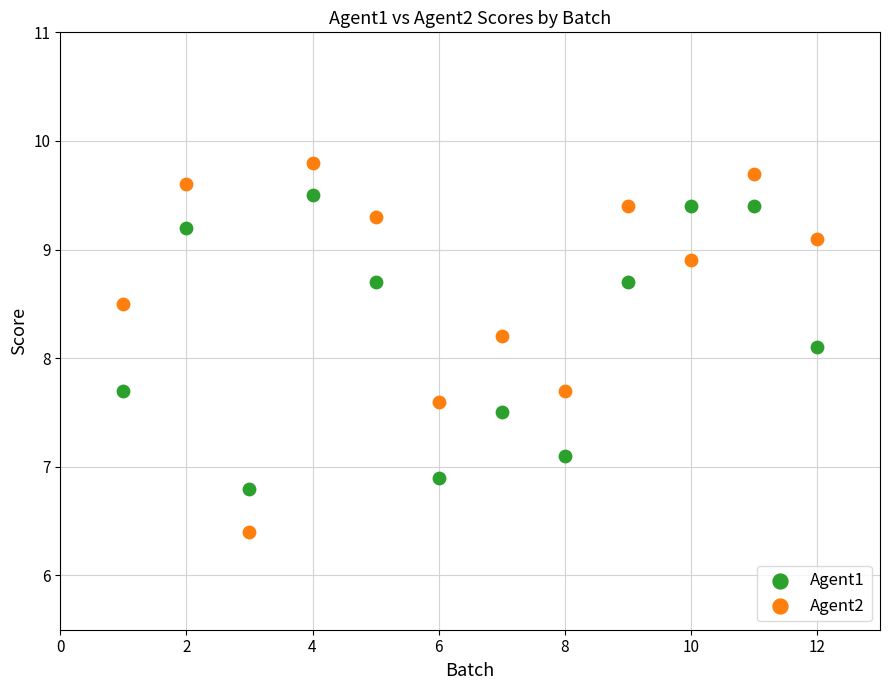

Which series has the widest spread of Y values?

Agent2